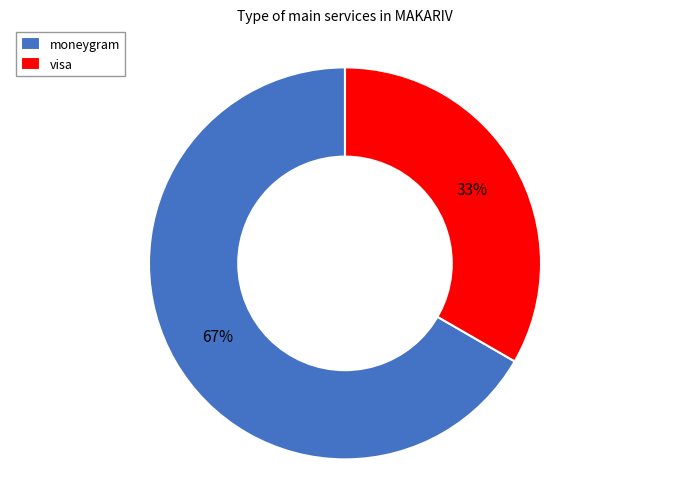

To the nearest percent, what is the average slice percentage?

50%